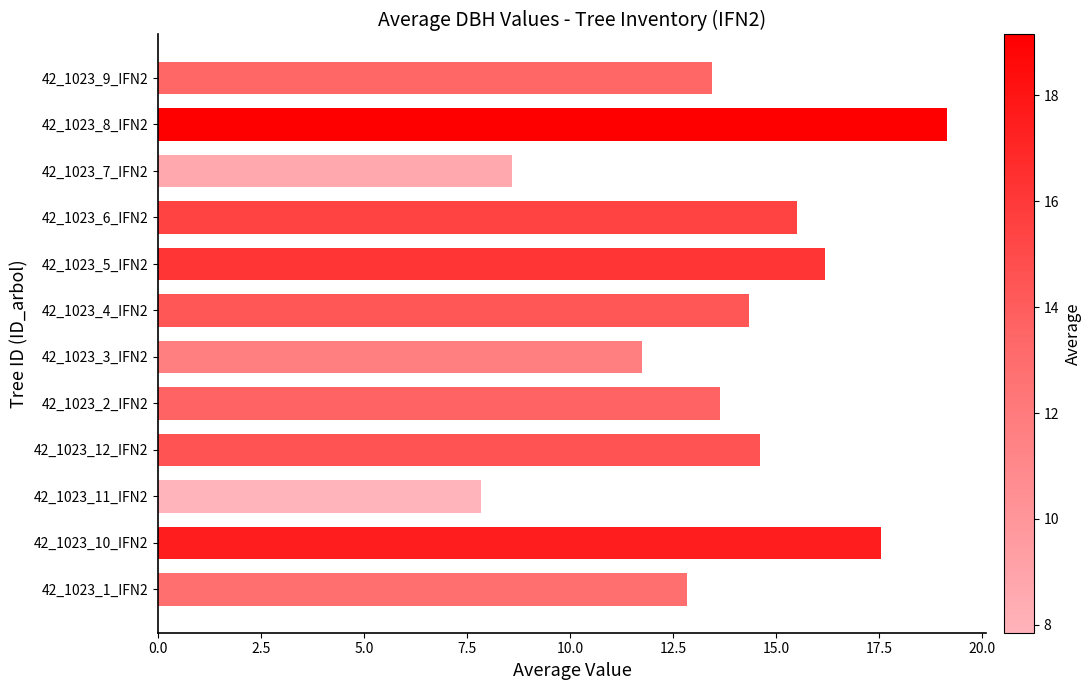

Which category has the highest value across all series?

42_1023_8_IFN2